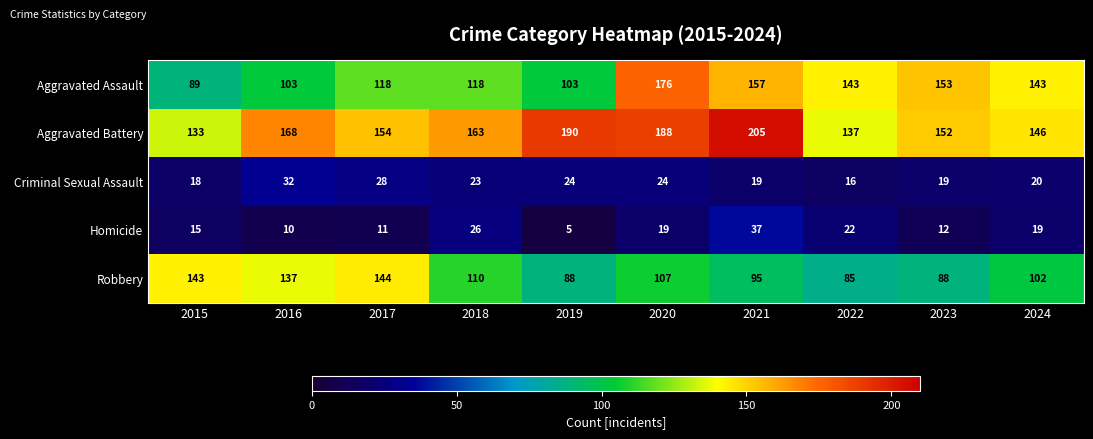

The Robbery series shows 194 at 2018. True or false?

False